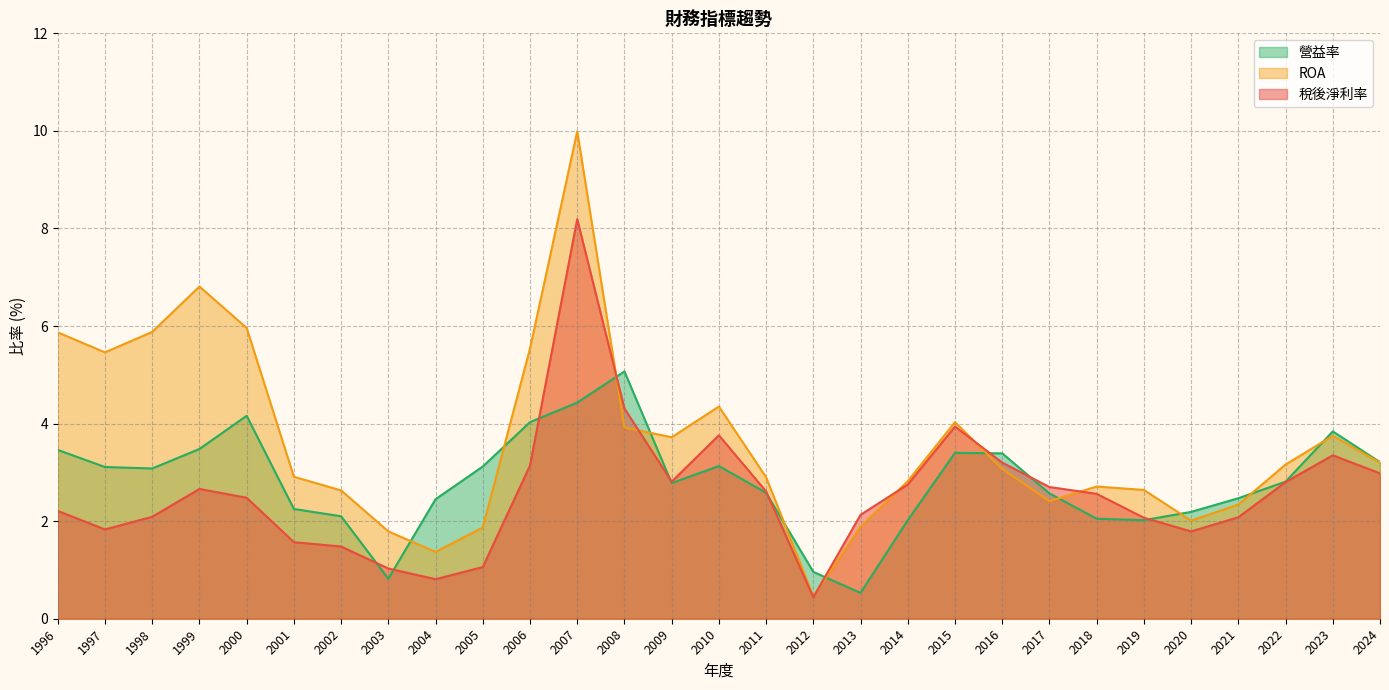

Which category has the highest value across all series?

2007